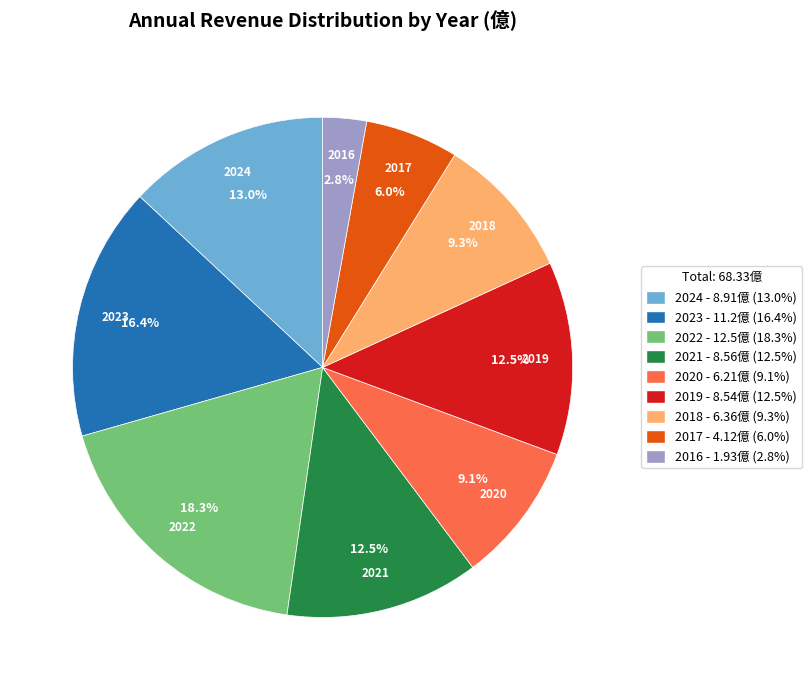

Combined, what portion of the pie is 2022 and 2021?

30.8%